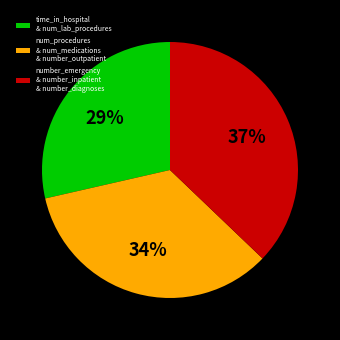

Is there a majority slice in this chart?

No